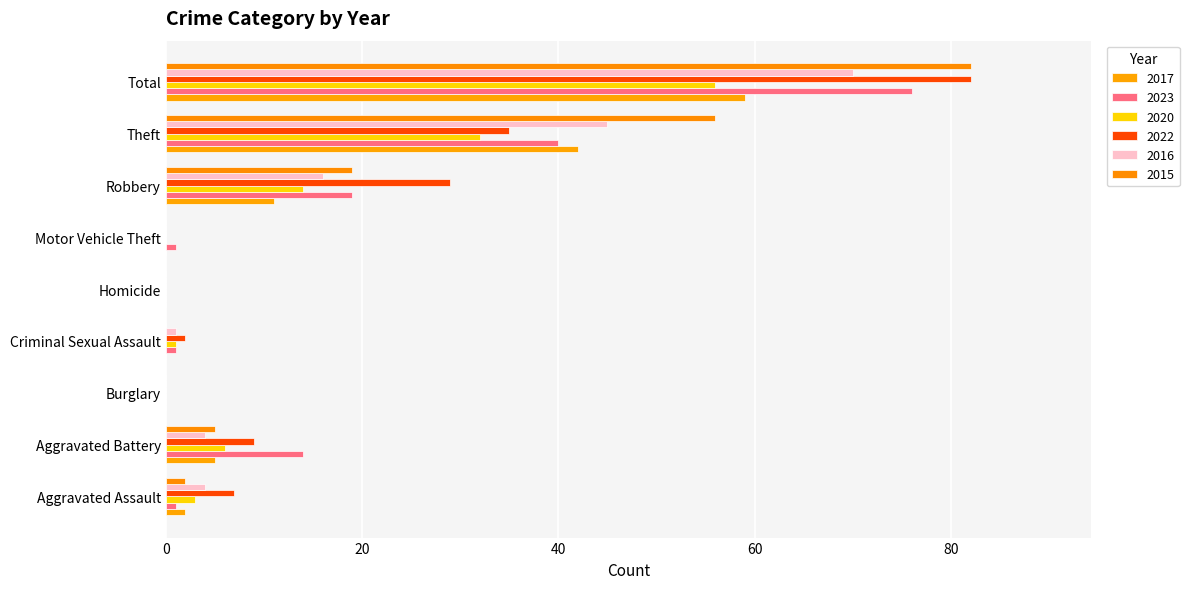

How many distinct data groups are displayed?

6